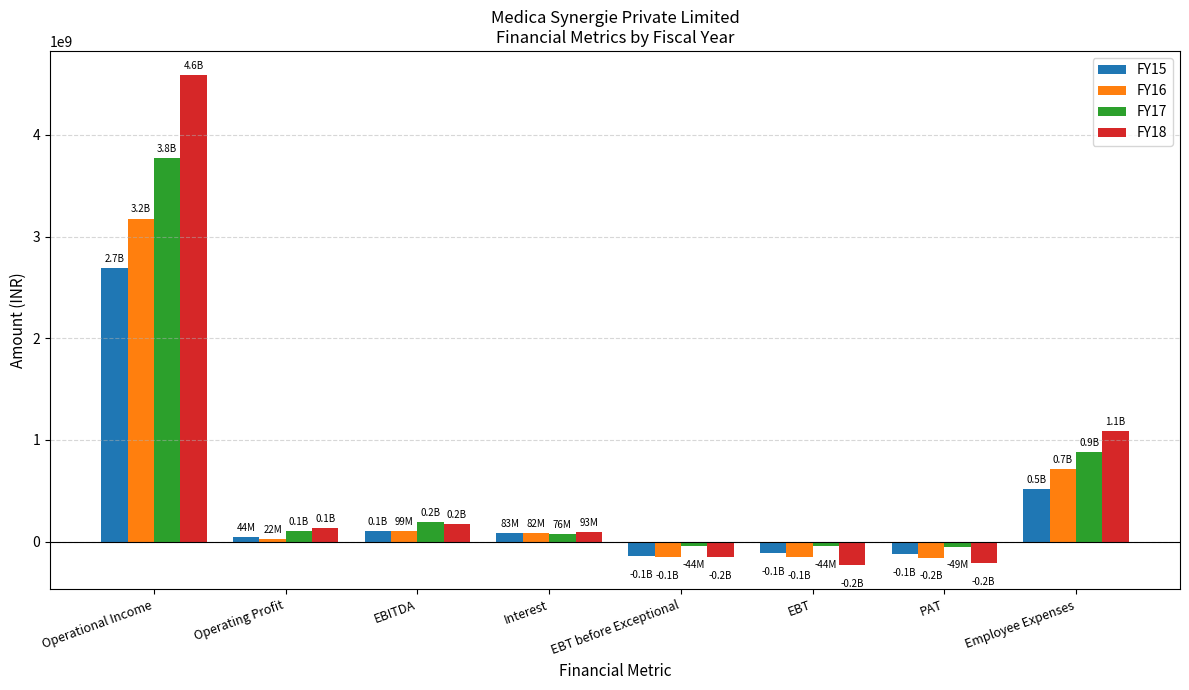

What is the maximum value shown in the chart?

4584855225